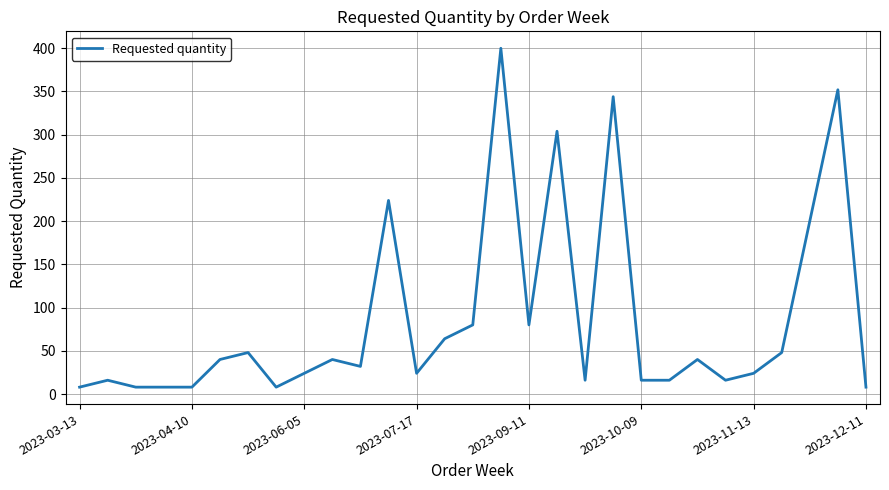

What is the difference between the maximum and minimum values?

392